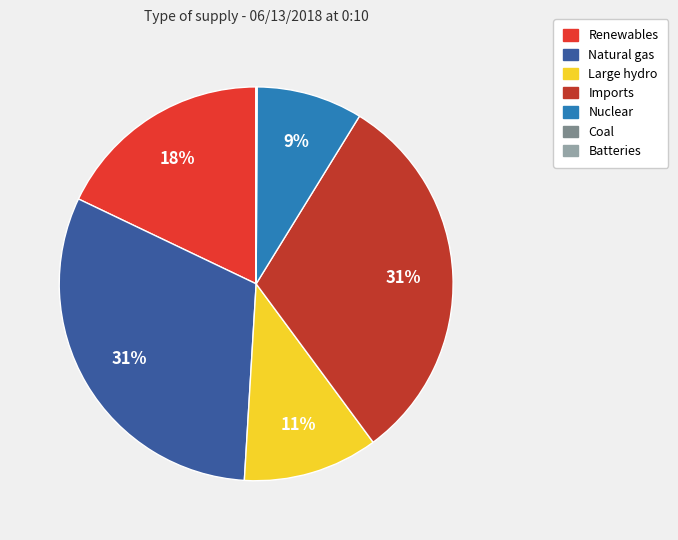

Is there any slice that represents more than half of the pie?

No